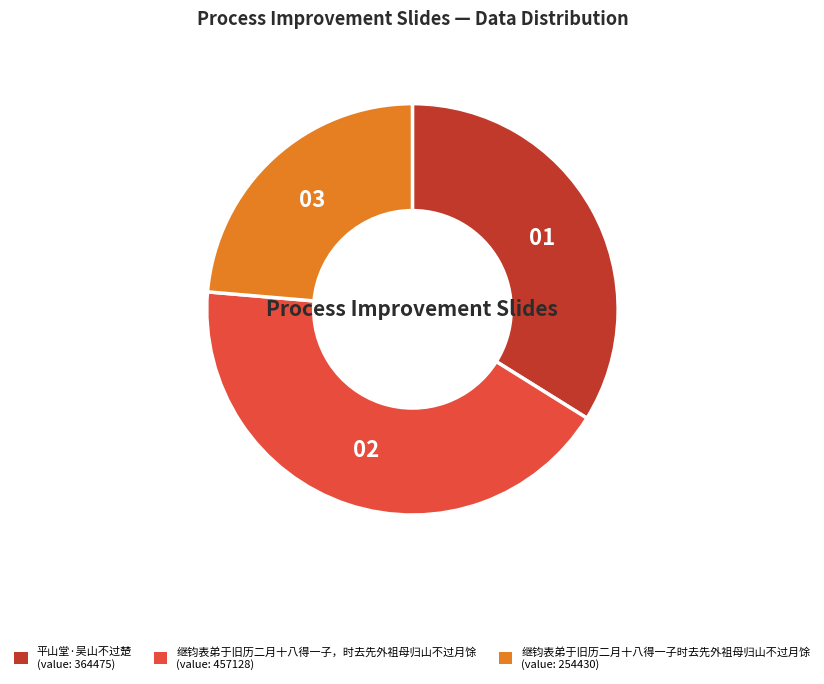

Which has a higher value, 继钧表弟于旧历二月十八得一子时去先外祖母归山不过月馀 or 平山堂·吴山不过楚?

平山堂·吴山不过楚